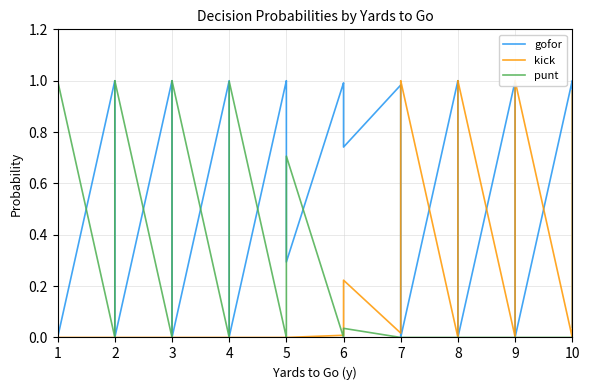

How many lines are shown in the chart?

3